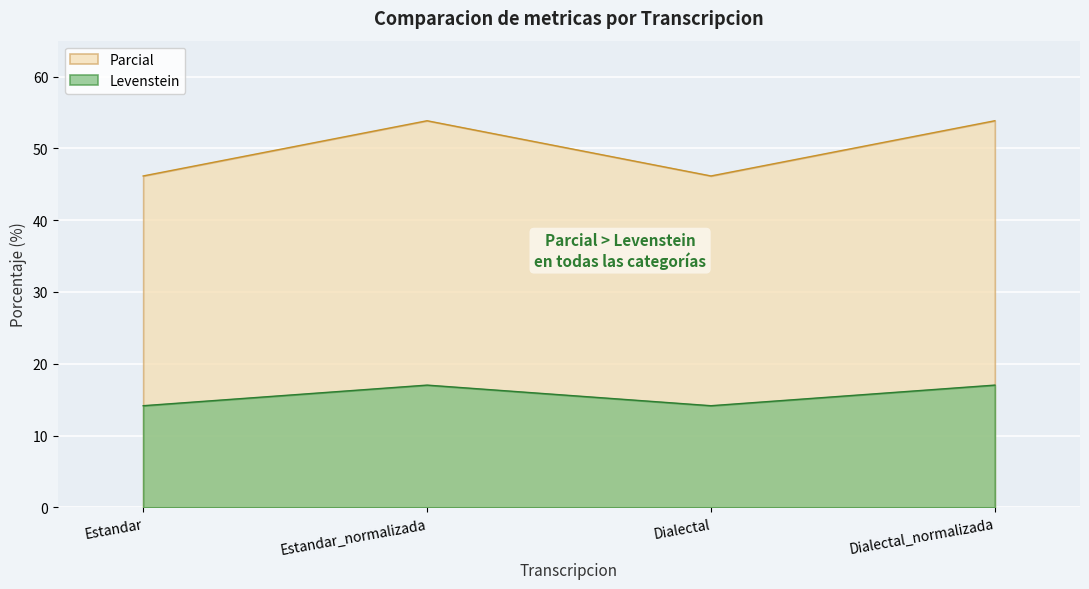

At which category does the chart reach its minimum across all series?

Estandar